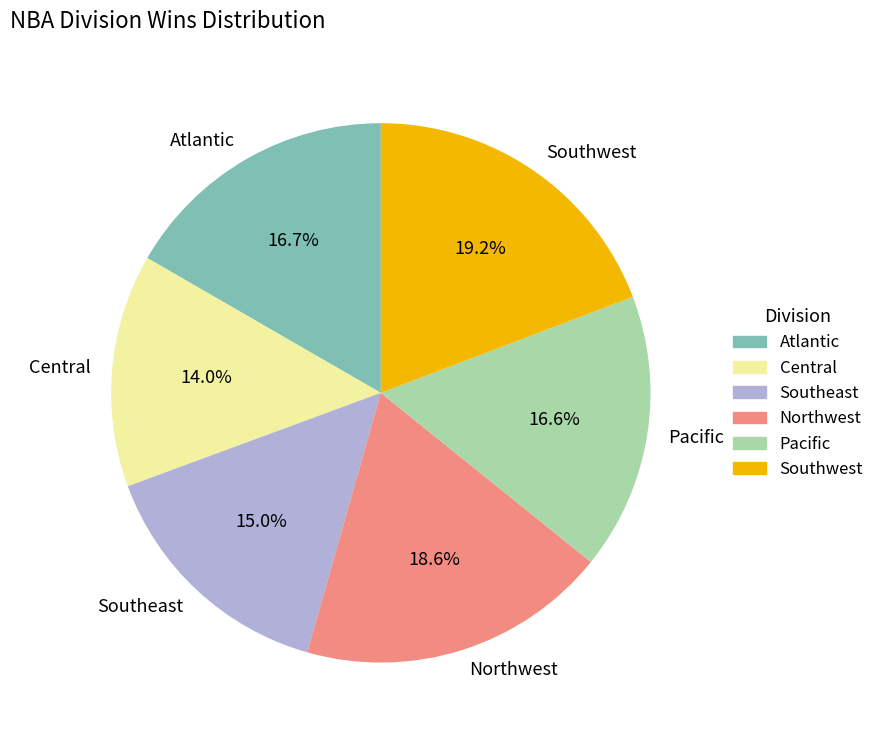

Combined, do Southeast and Pacific account for over 50%?

No